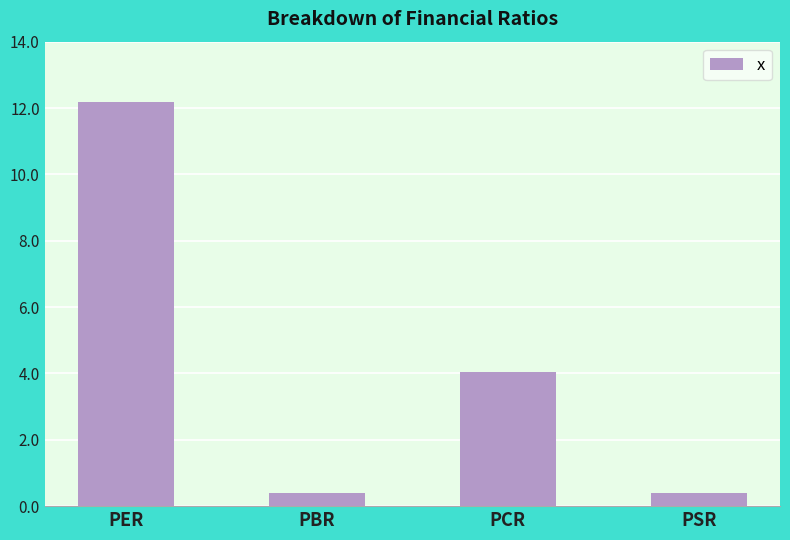

Reading right to left, transcribe all the data shown in this chart.

PSR=0.4	PCR=4.0	PBR=0.4	PER=12.2